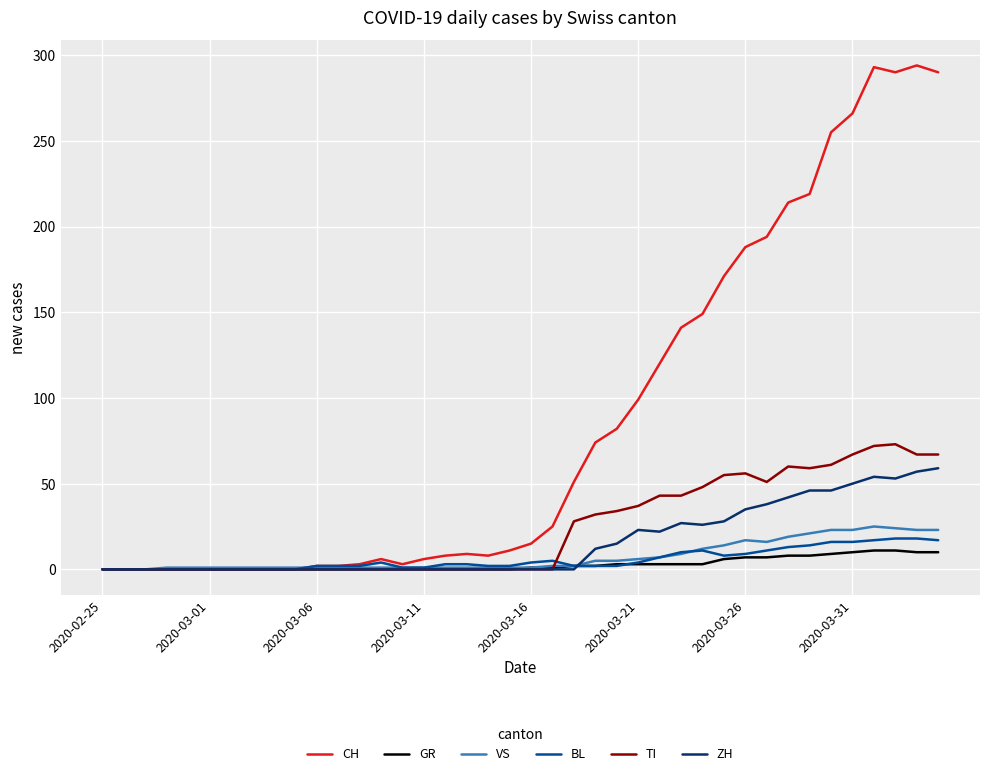

Count the number of categories in the chart.

40